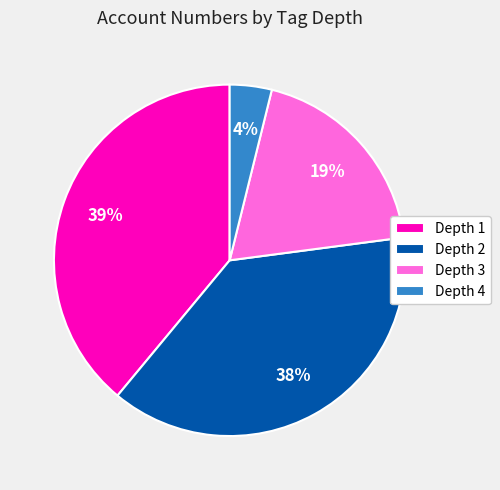

Between Depth 1 and Depth 4, which is larger?

Depth 1